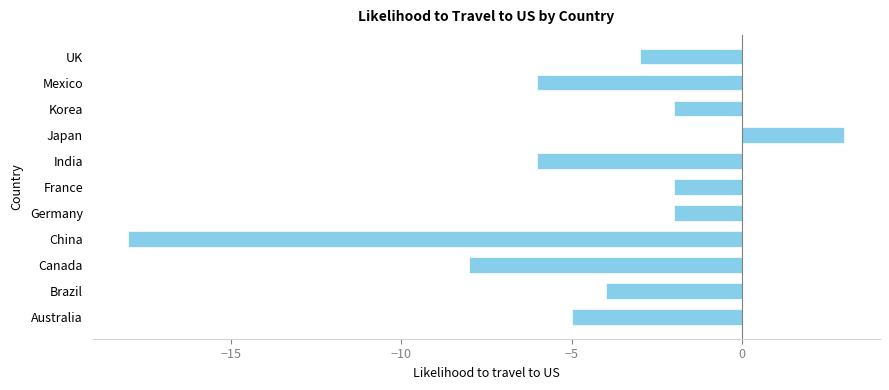

Between India and Germany, which is larger?

Germany